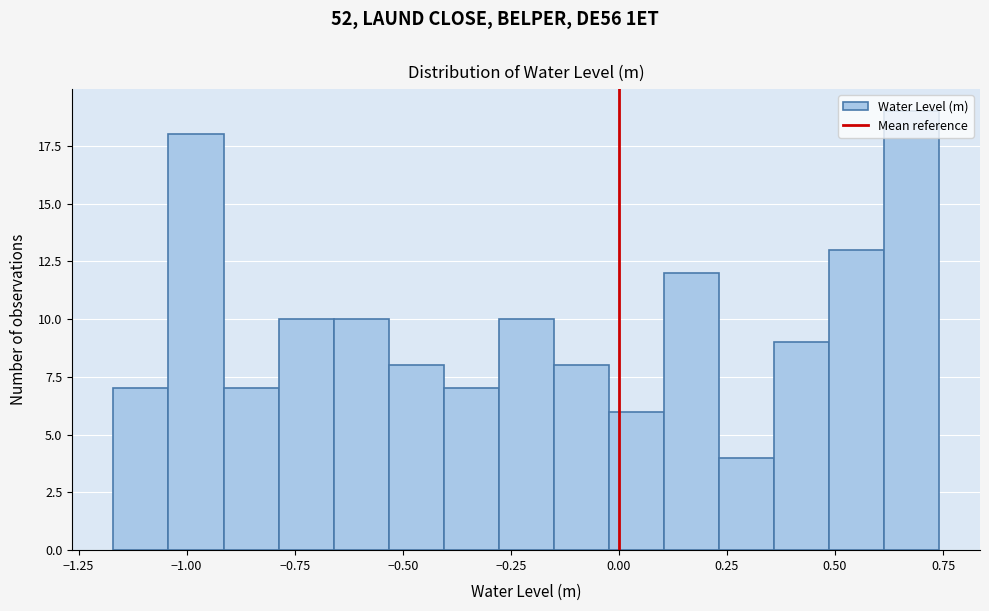

Around what value on the x-axis is the tallest bar? Give the approximate position of its centre, as read against the axis.

0.70